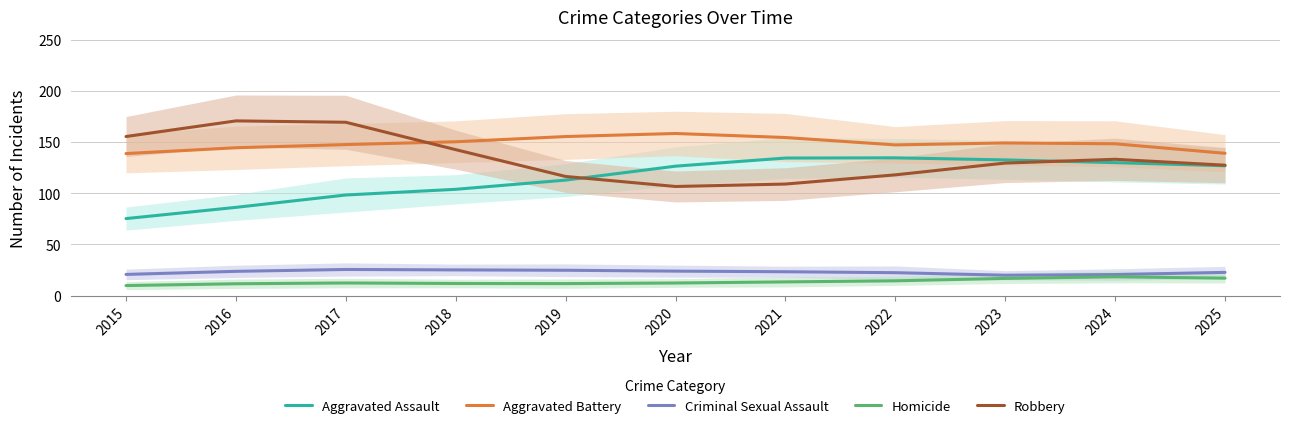

True or false: Robbery has more than 2 points higher than both neighbors.

False